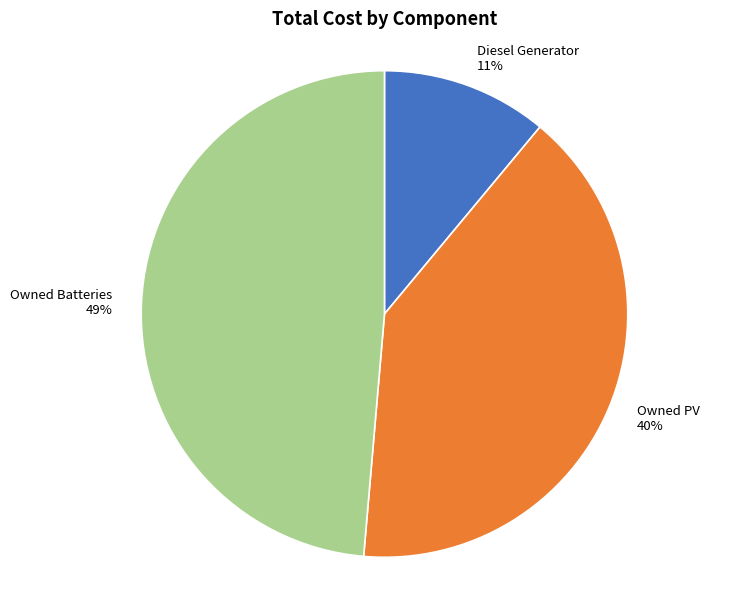

Rank the categories by value from highest to lowest.

Owned Batteries, Owned PV, Diesel Generator